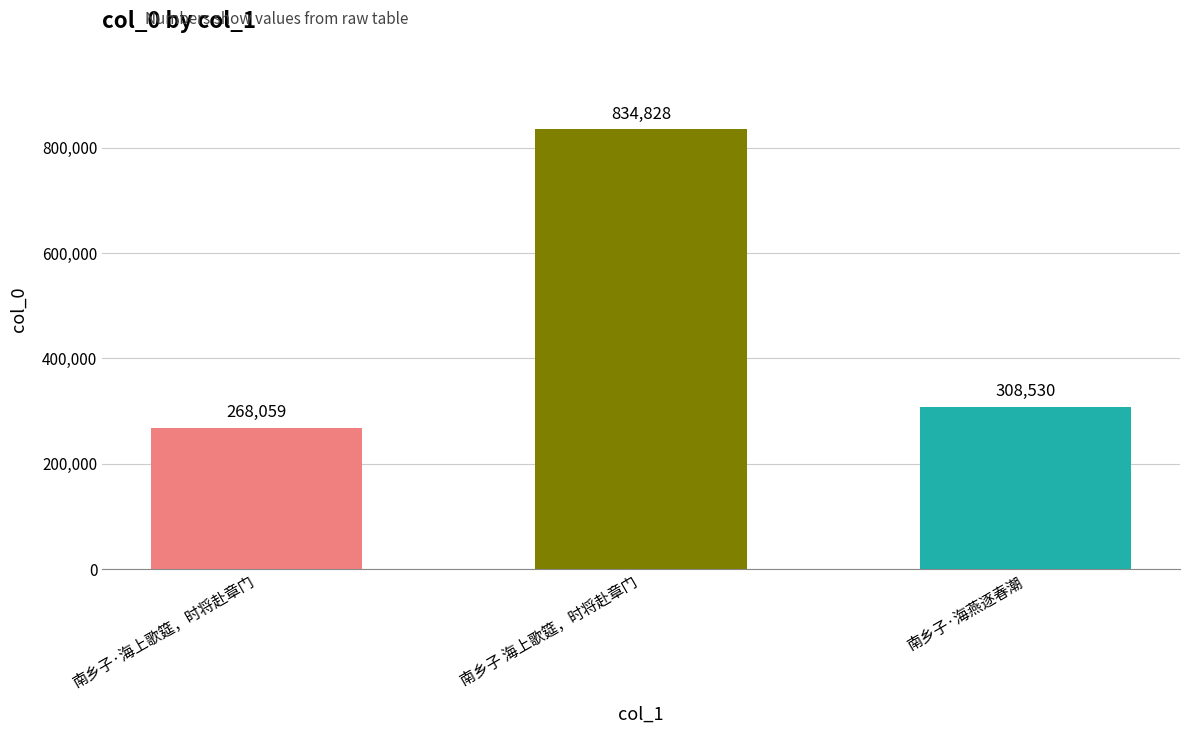

Approximately how many times larger is the value at 南乡子 海上歌筵，时将赴章门 compared to 南乡子·海上歌筵，时将赴章门?

3.1